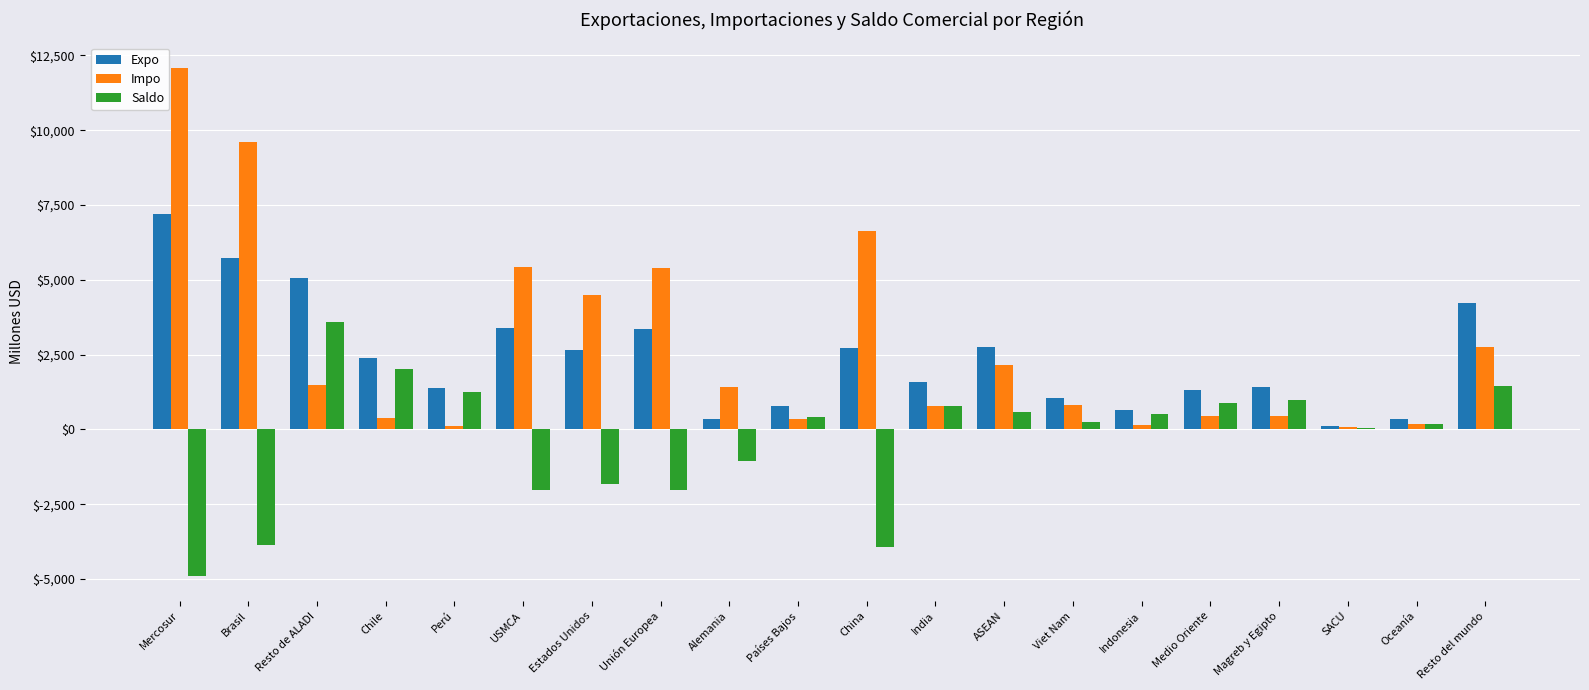

The Saldo series shows 1250 at Chile. True or false?

False